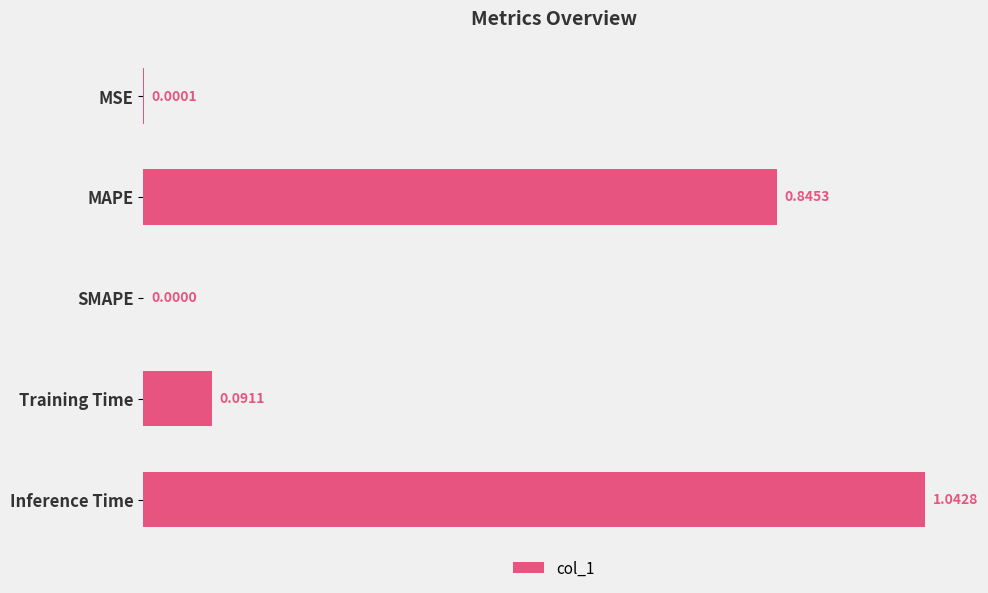

Which label corresponds to the largest value in the chart?

Inference Time